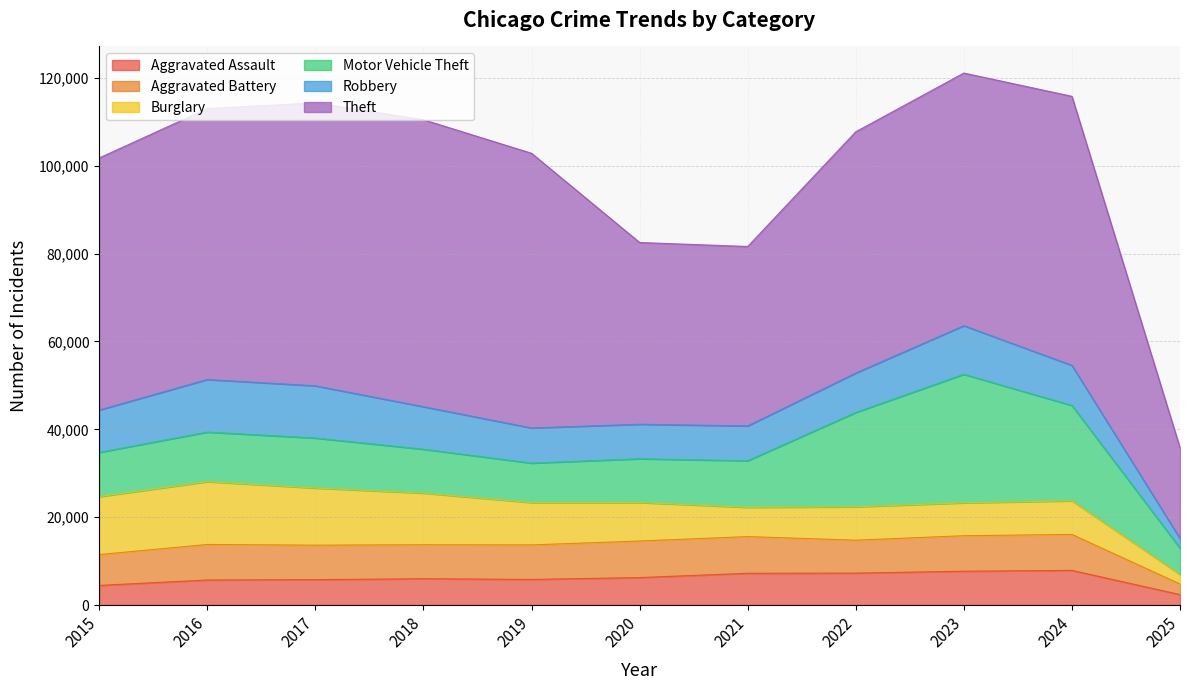

What is the sum of all Theft values?

587551